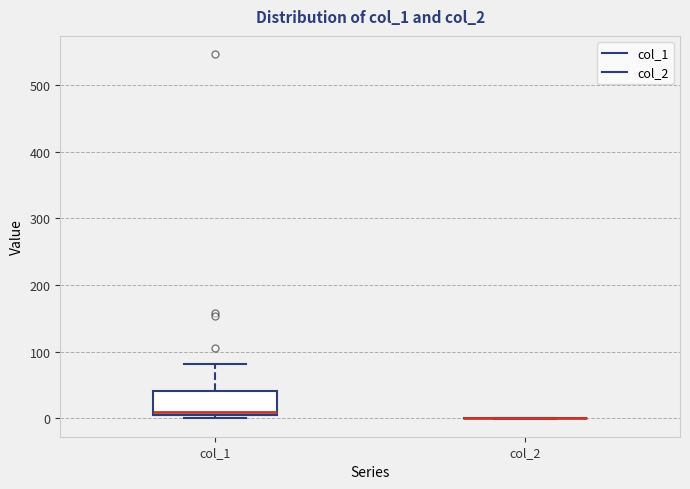

Comparing the boxes themselves (not the whiskers), which one is the tallest?

col_1